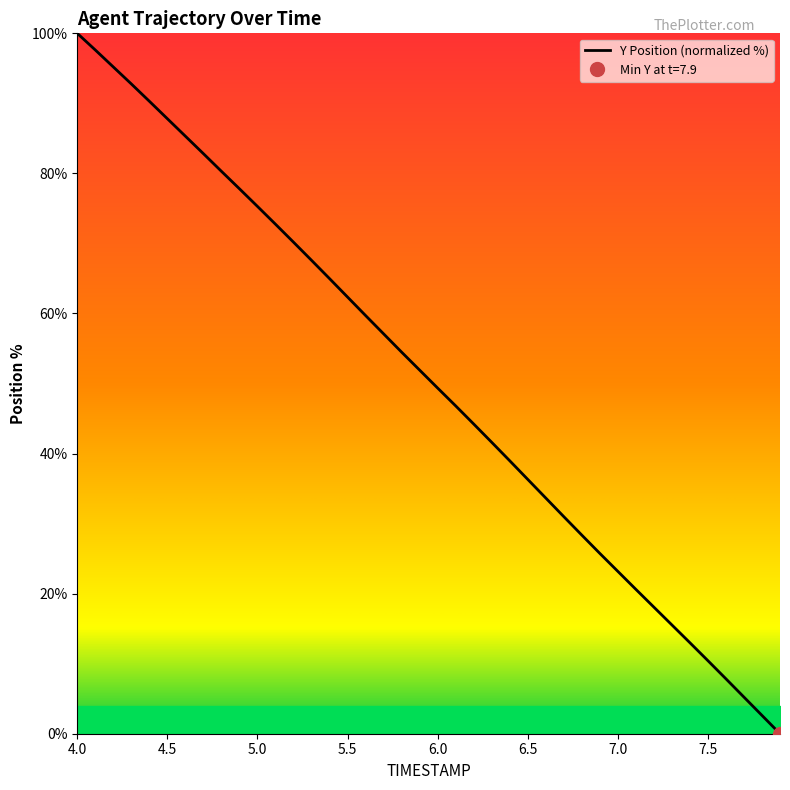

What is the maximum value for Y Position (normalized %)?

100.0